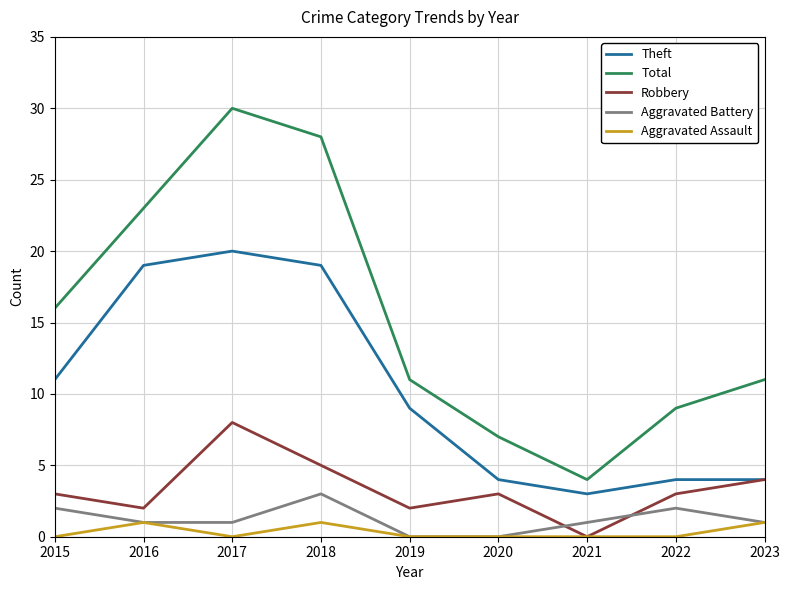

True or false: Aggravated Battery and Total cross at least once.

False